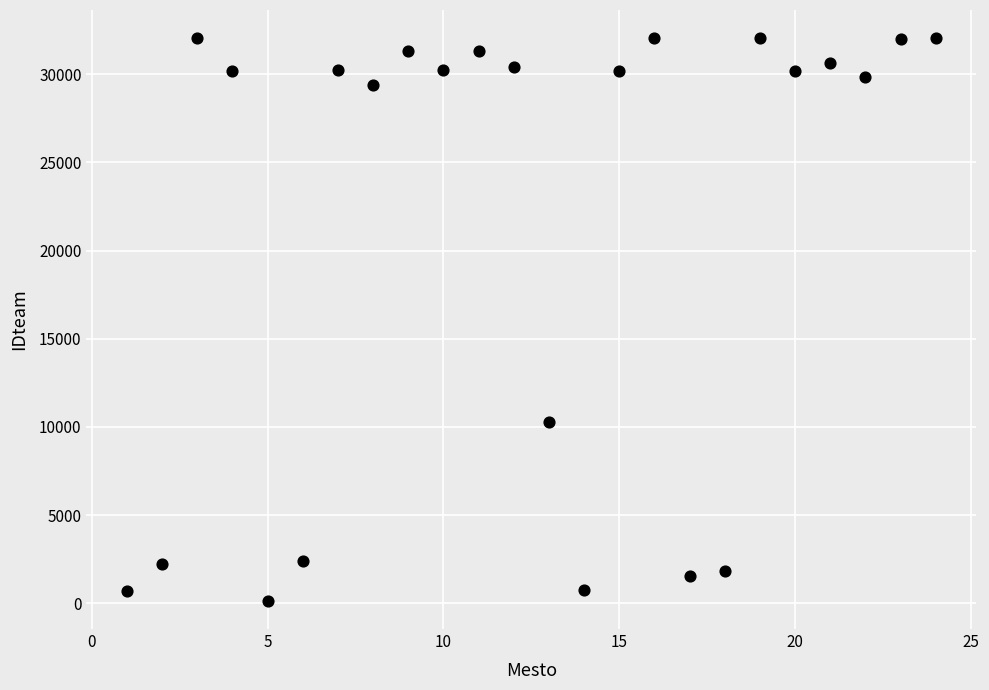

What is the range of Y values (max minus min)?

31898